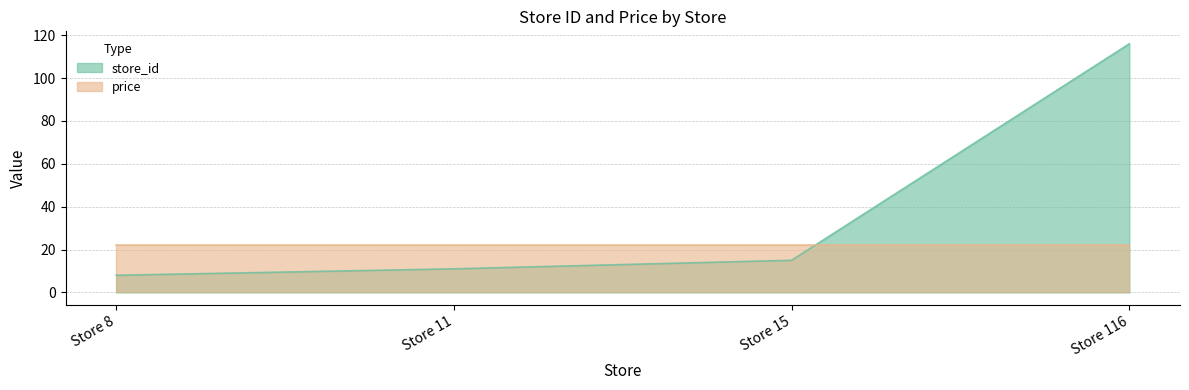

Which category has the lowest value across all series?

Store 8